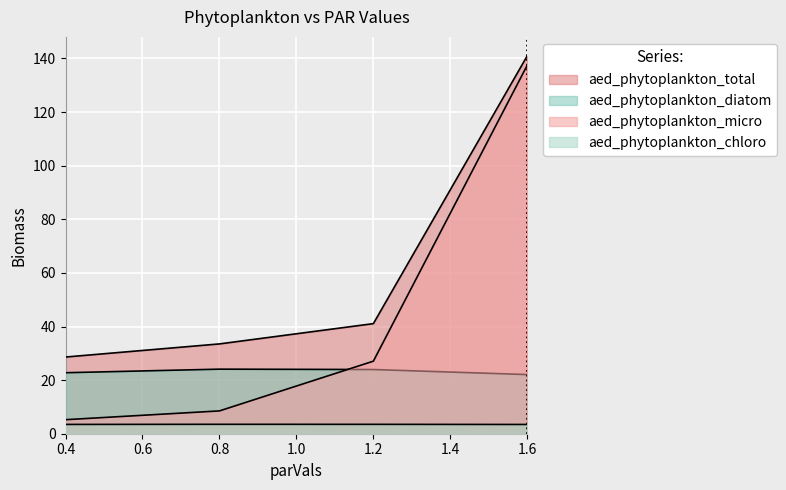

What position from the right is 0.8?

3